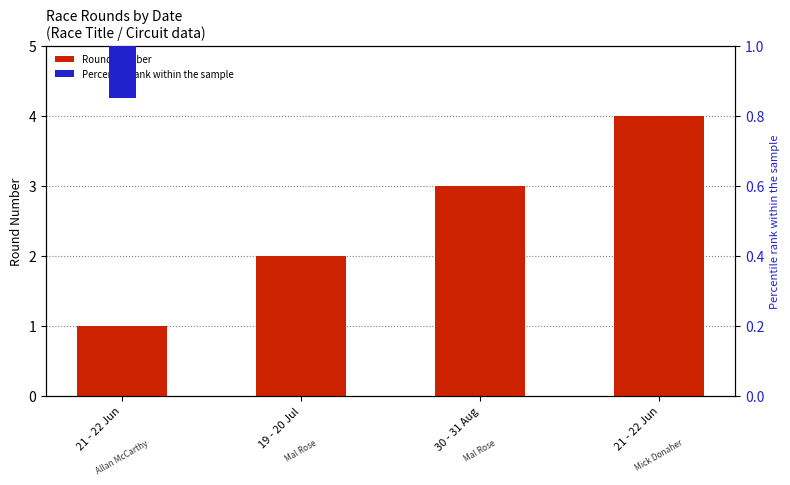

What is the value of the Round Number bar at the 2nd from the left?

2.0